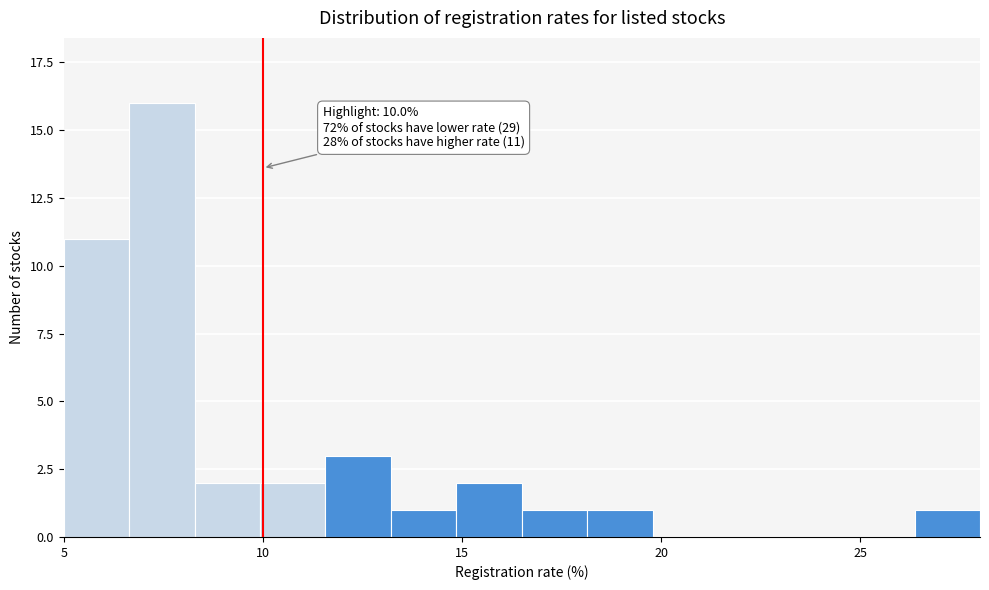

Read against the x-axis, roughly where is the centre of the tallest bar?

7.5